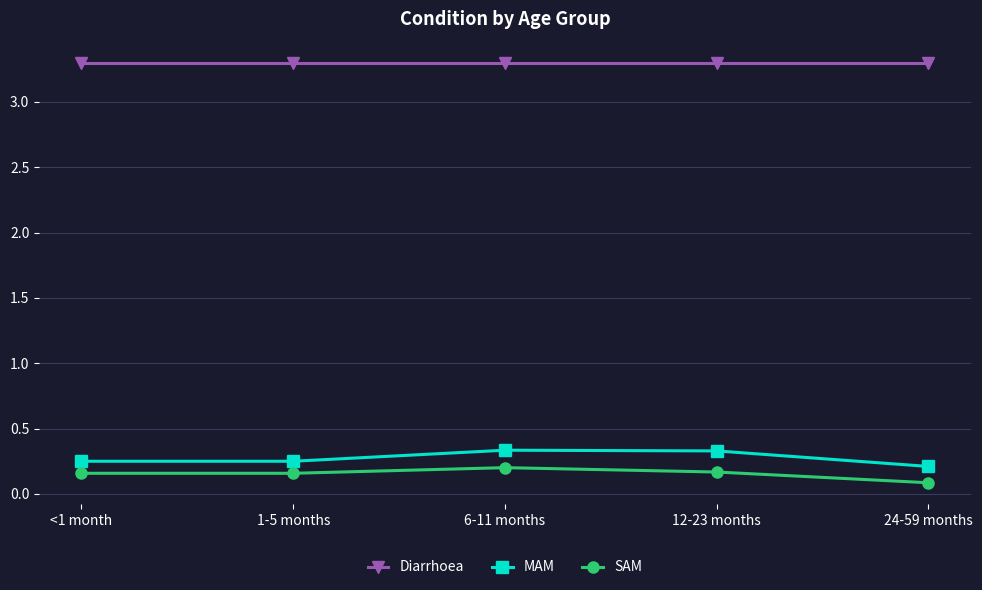

True or false: SAM and MAM intersect in this chart.

False